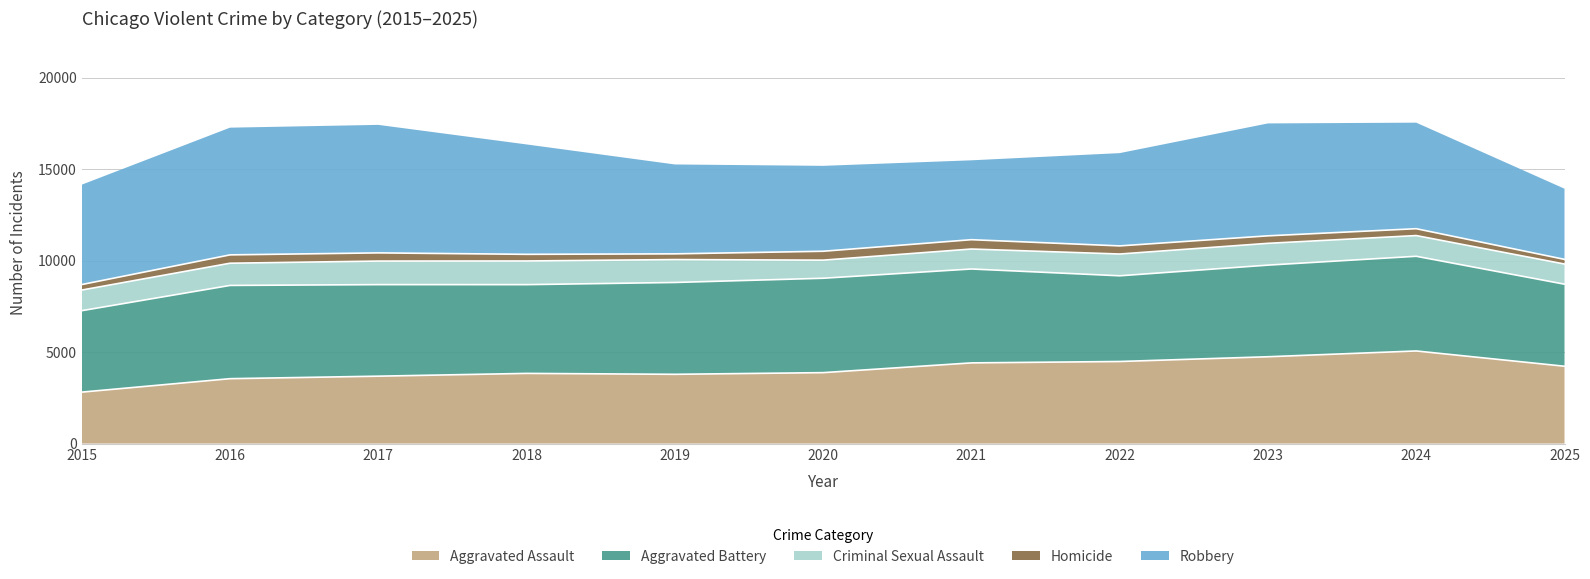

True or false: Robbery has a value of 2955 at 2015.

False